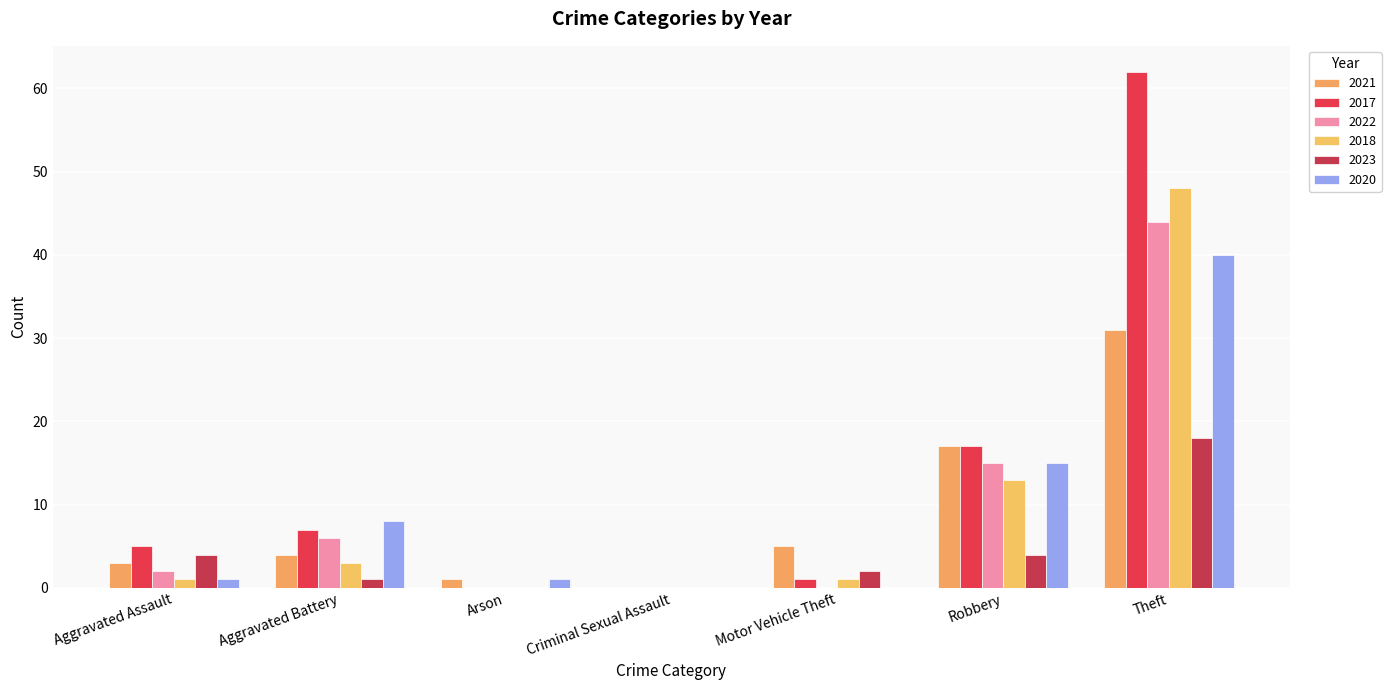

The 2022 series shows 6 at Aggravated Battery. True or false?

True